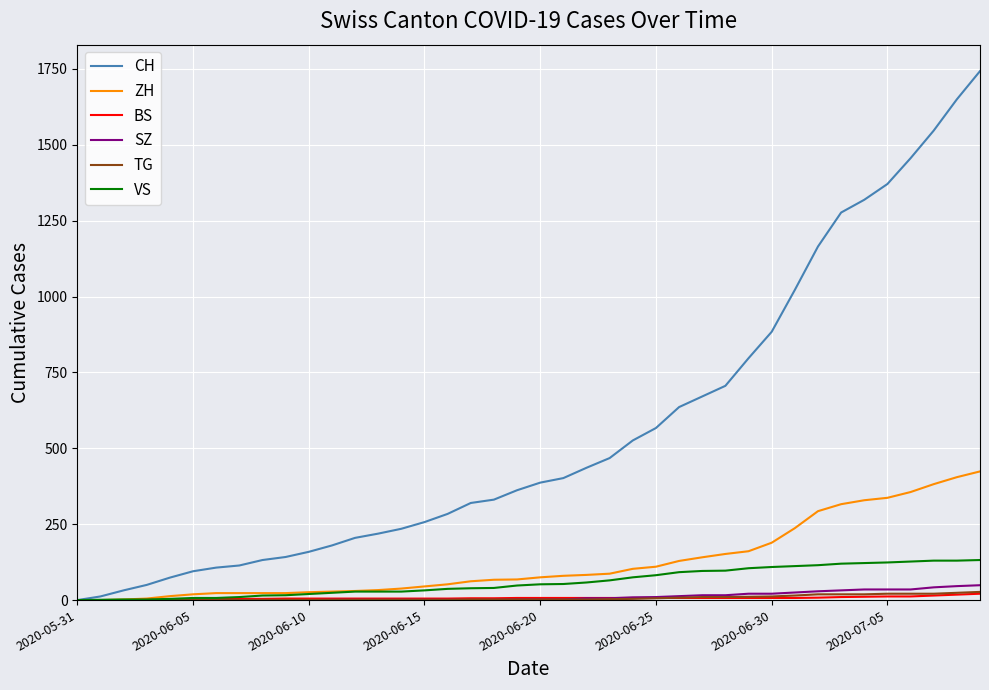

Which series has the largest total across all categories?

CH